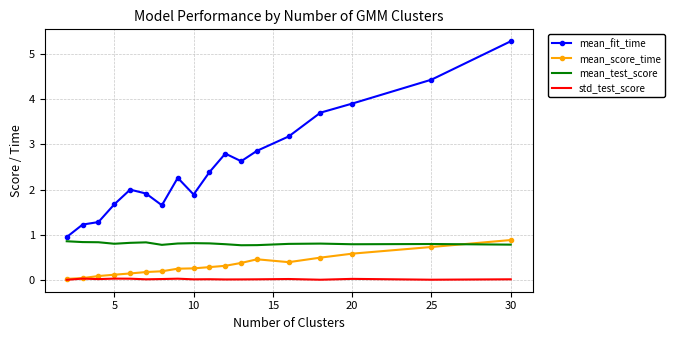

What is the lowest value of the mean_fit_time series?

1.0